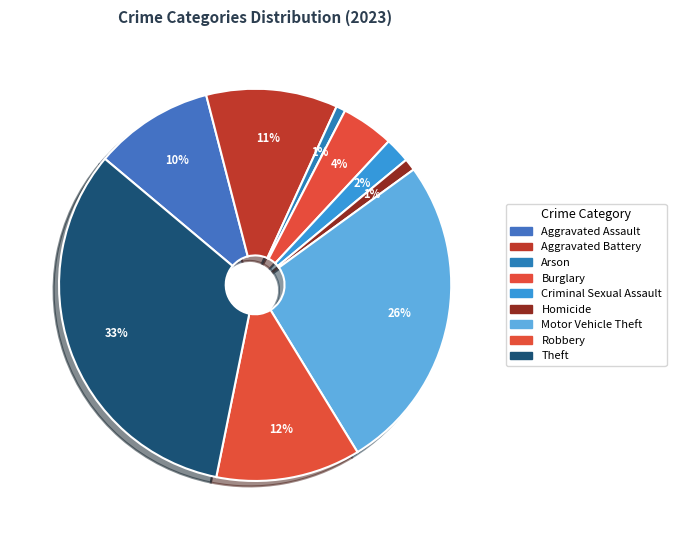

Which slice is the largest?

Theft